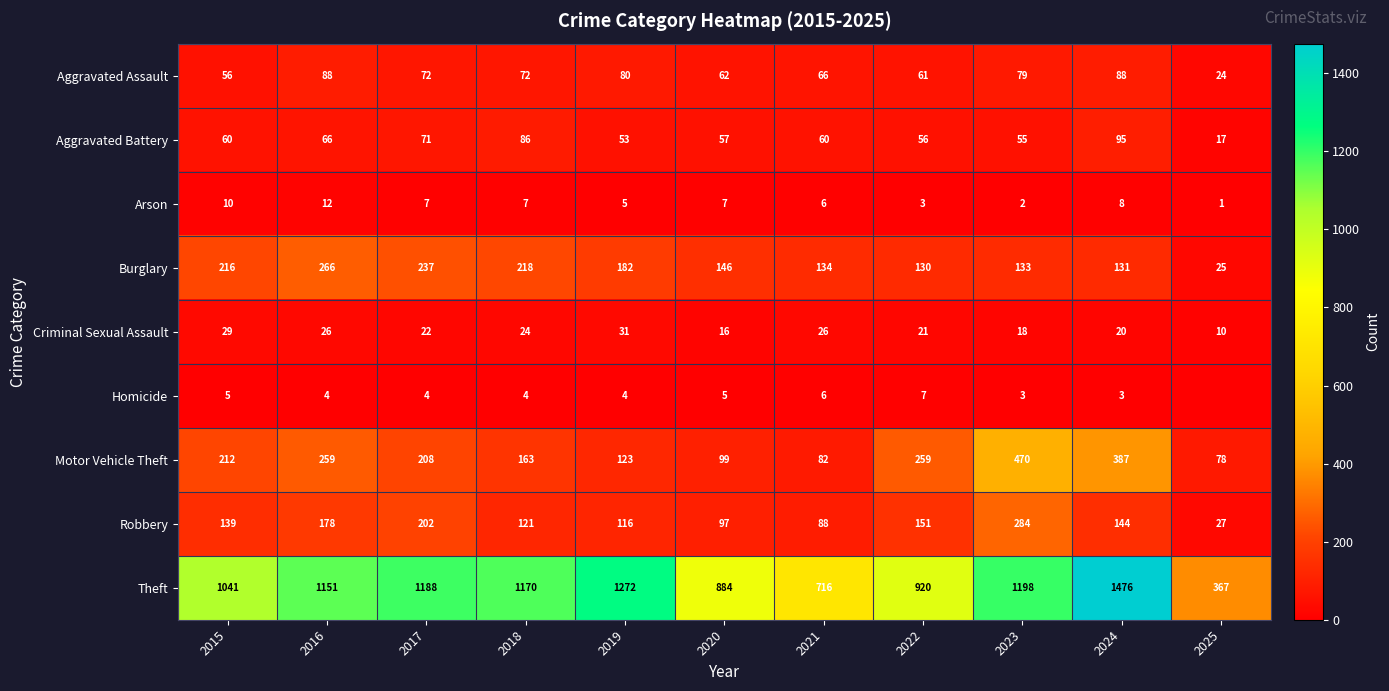

How many data points does each series have?

11